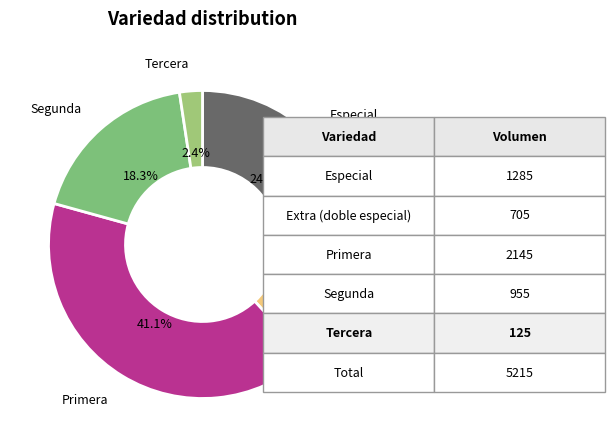

Between Tercera and Segunda, which is larger?

Segunda